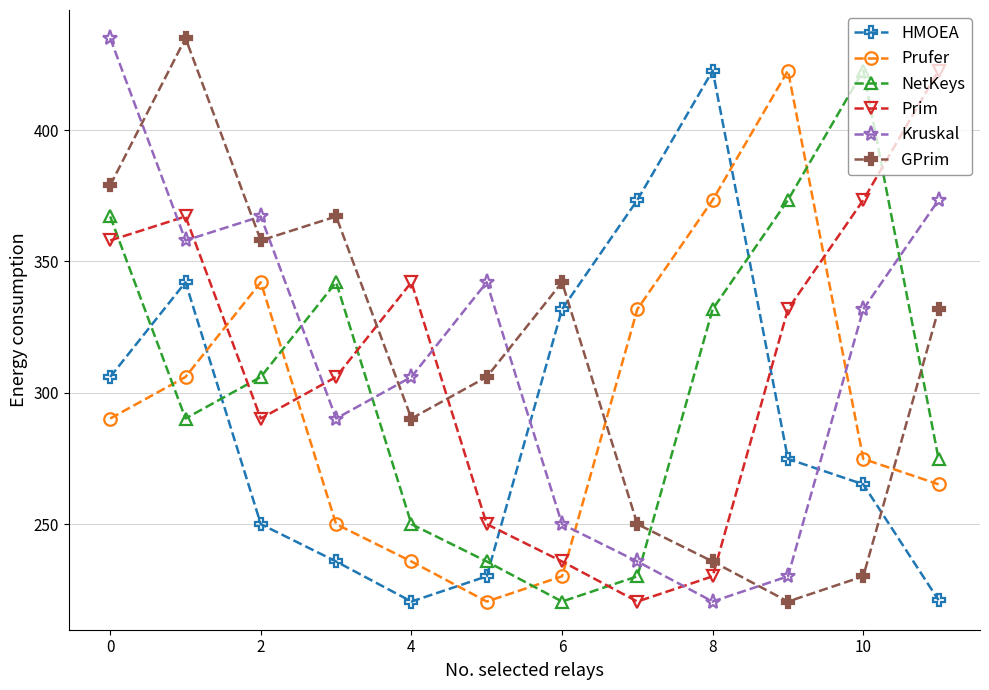

At how many categories does at least one series exceed 383?

6